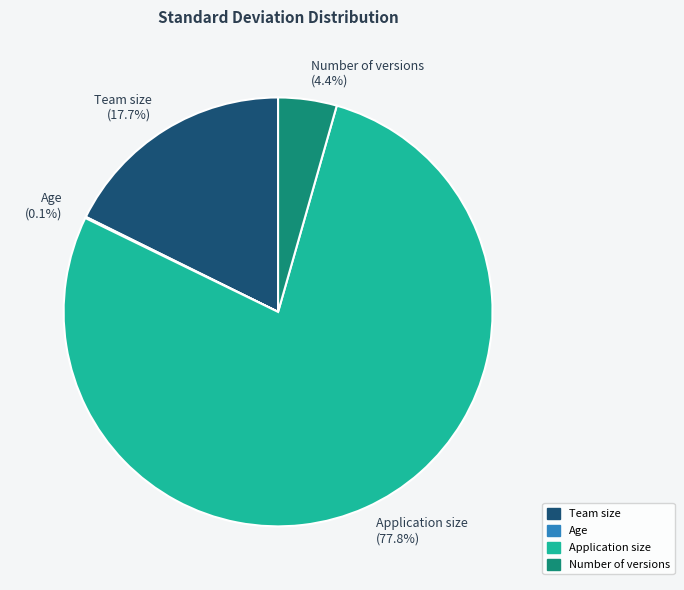

How much of the chart is everything except Team size (17.7%)?

82.3%